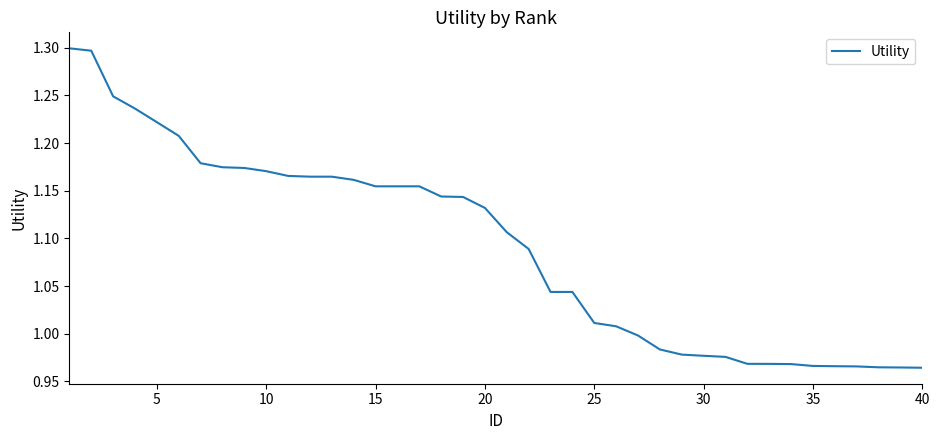

The chart shows a value of 0.5 at 20. True or false?

False